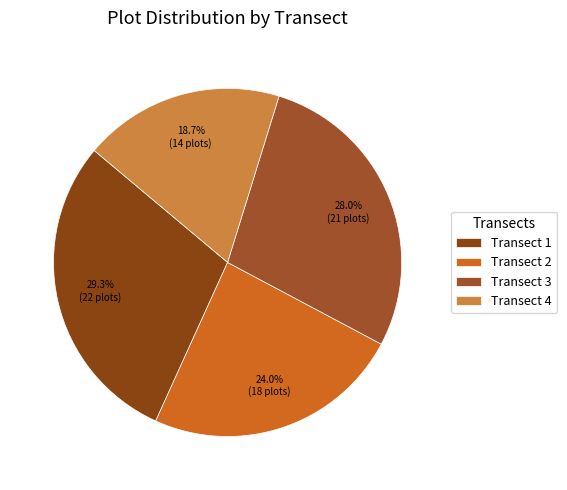

To the nearest percent, what portion does Transect 1 represent?

29%